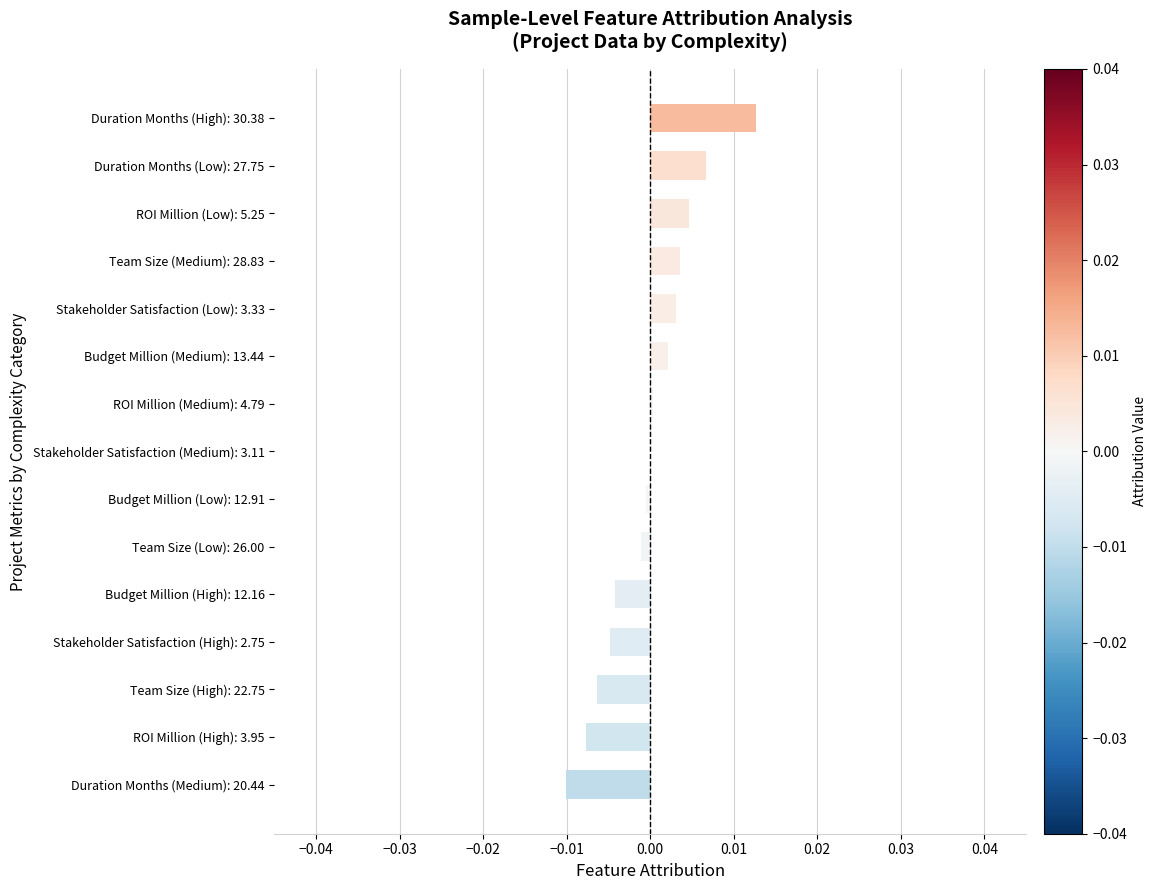

How many distinct data groups are displayed?

1